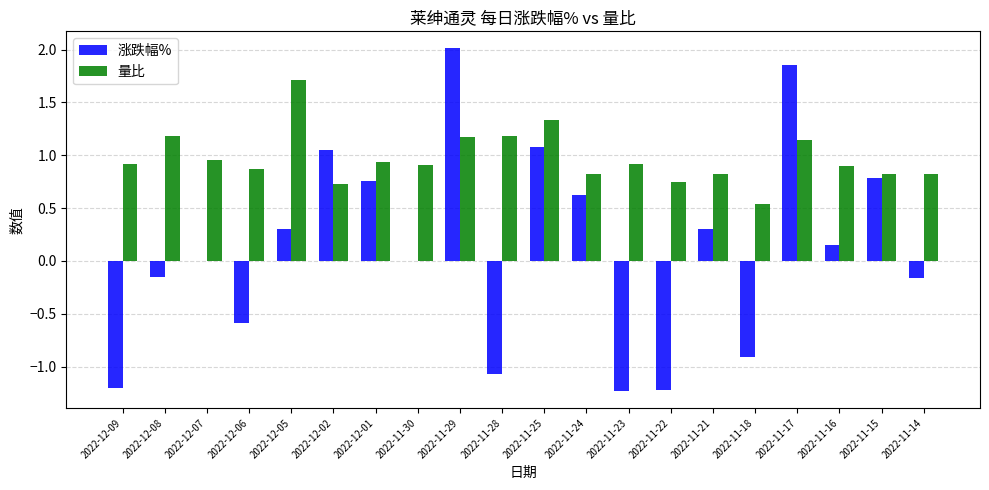

The 涨跌幅% series shows 1.1 at 2022-11-24. True or false?

False